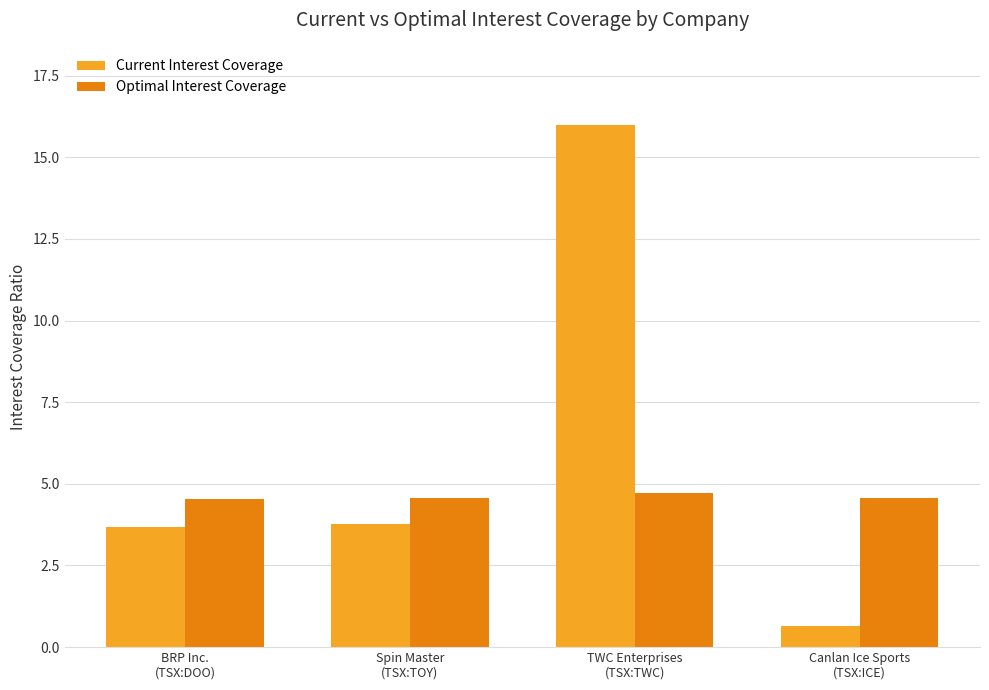

How many data points does each series have?

4